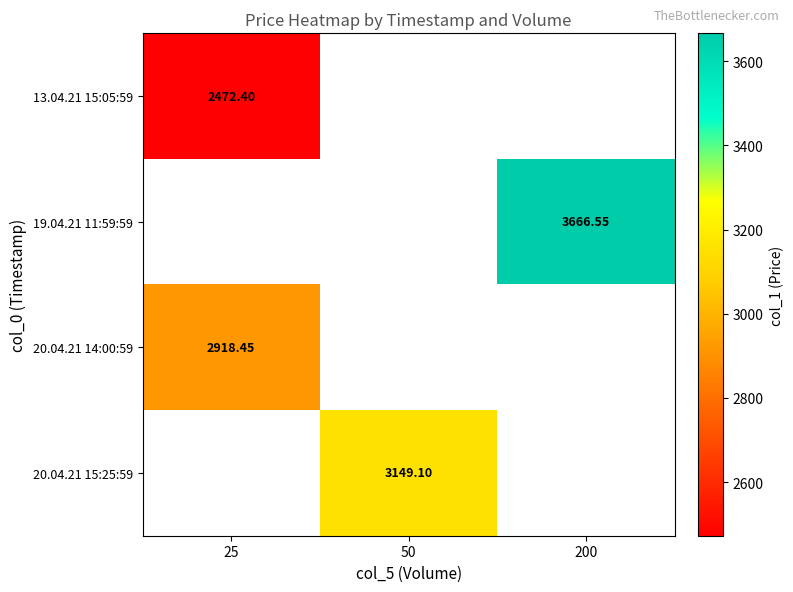

What is the maximum value for 20.04.21 14:00:59?

2918.4